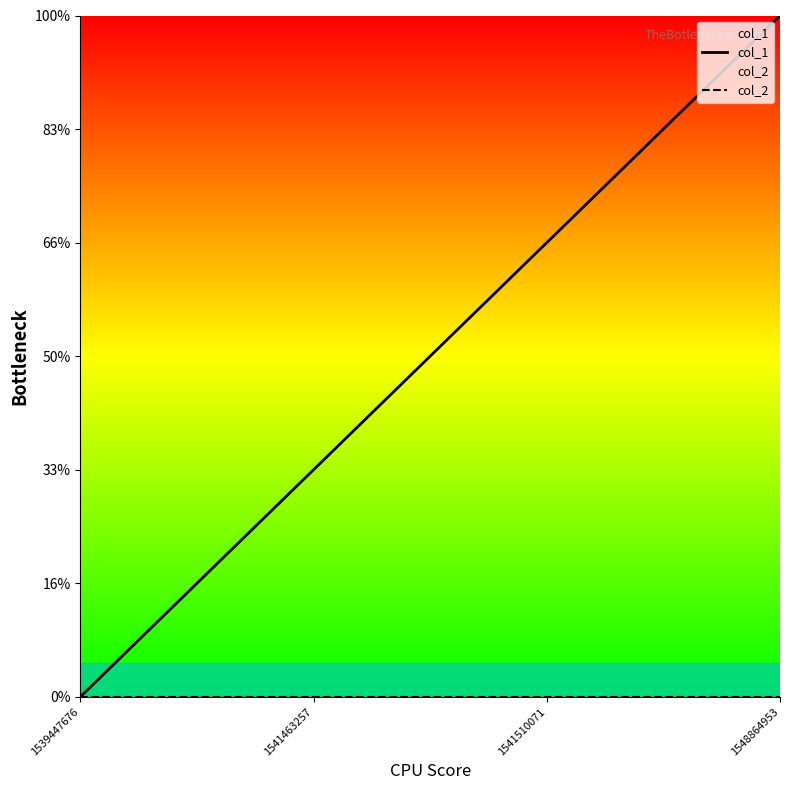

True or false: col_2 has more than 1 interior local peaks.

False